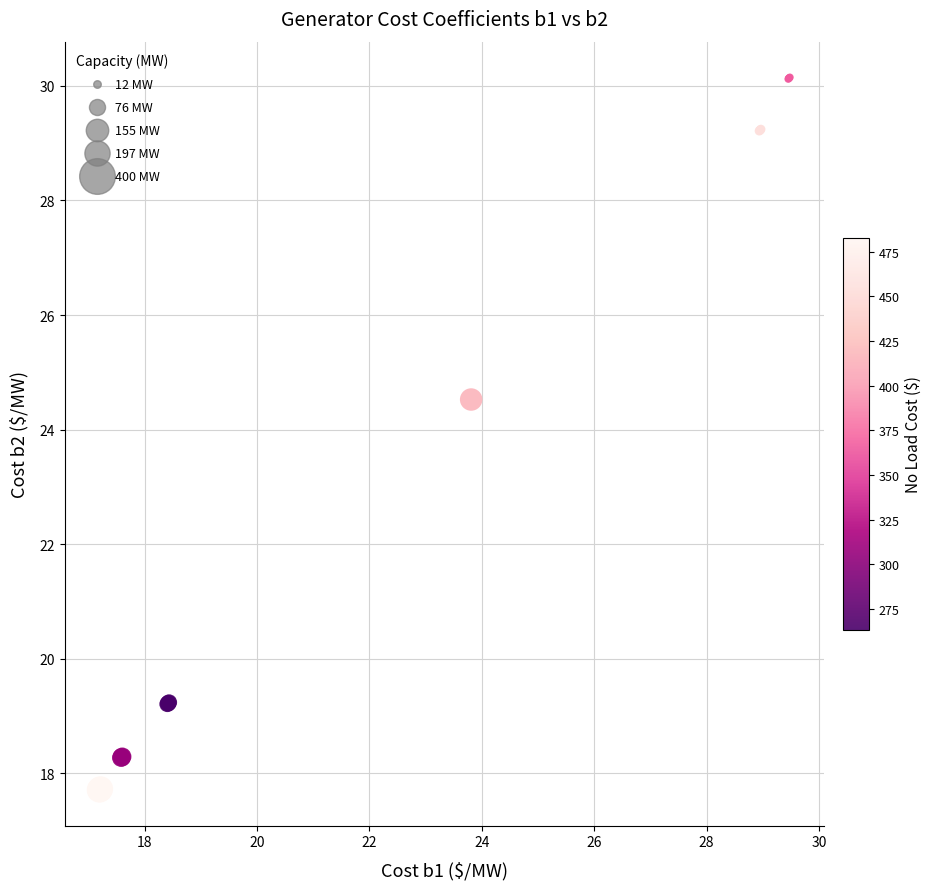

What Y value in the scatter plot is closest to 23?

24.5